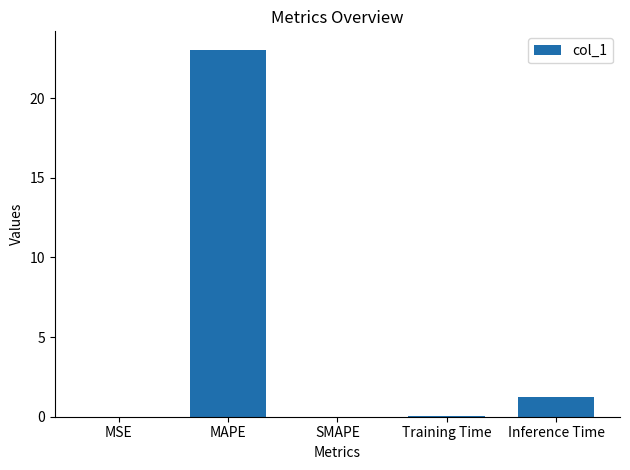

Which has a higher value, MAPE or SMAPE?

MAPE